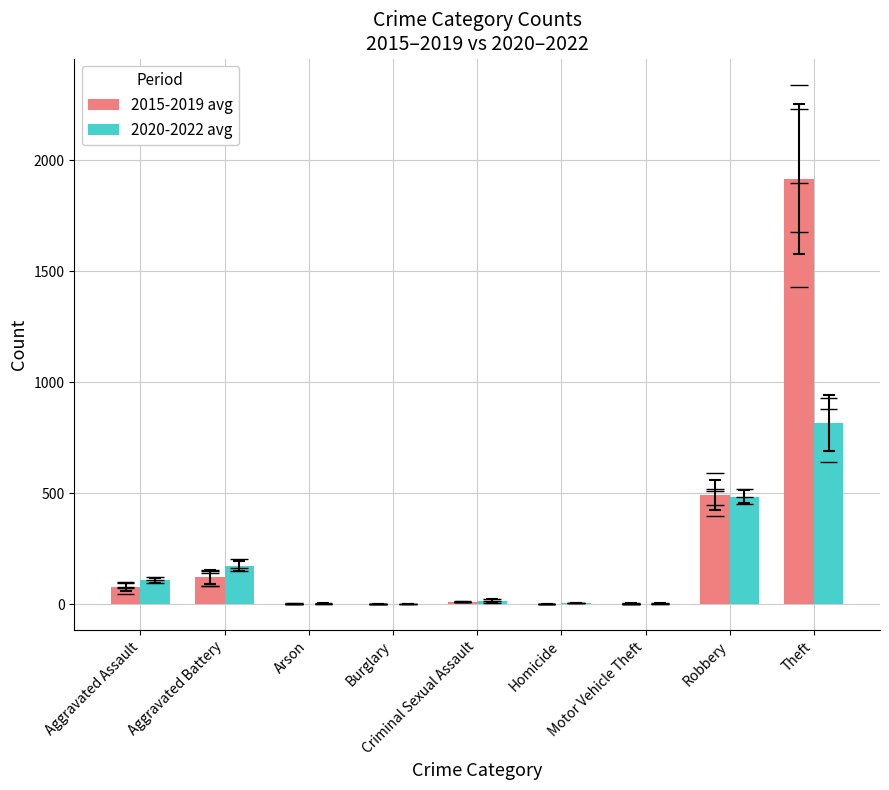

Does the chart contain any negative values?

No